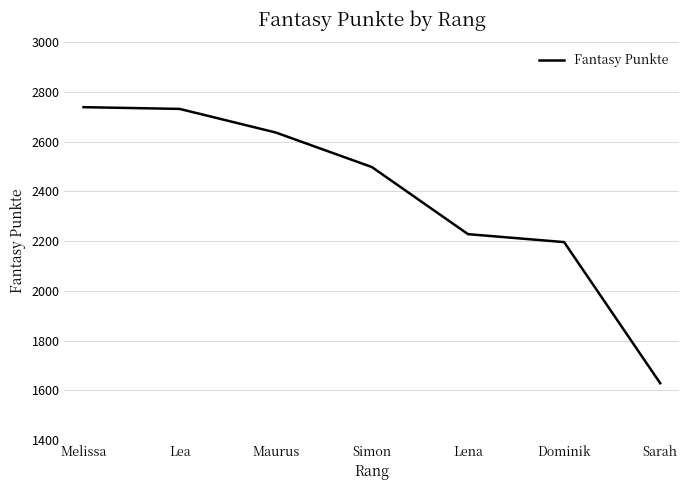

Does the chart have visible grid lines?

Yes